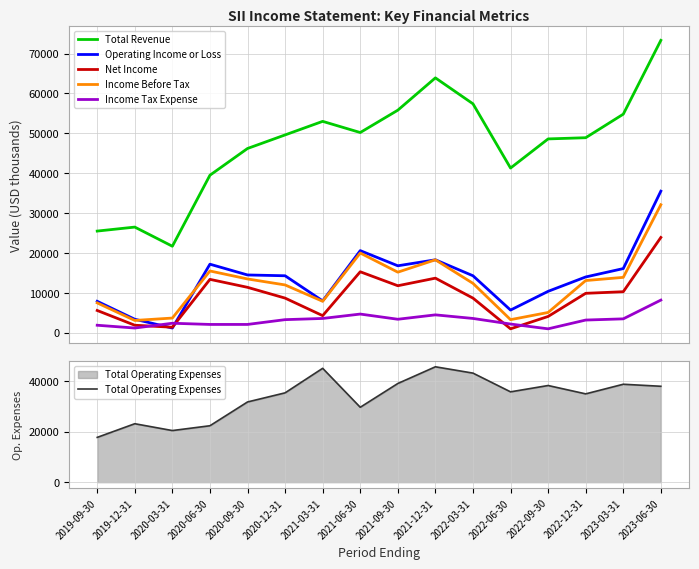

The value of Net Income at 2020-03-31 is 1400. True or false?

True